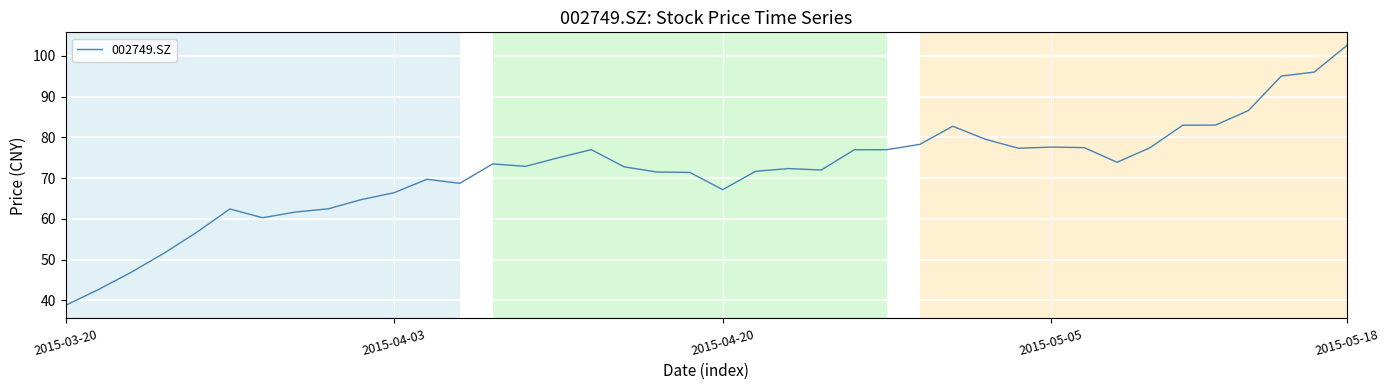

What is the greatest value displayed?

102.6